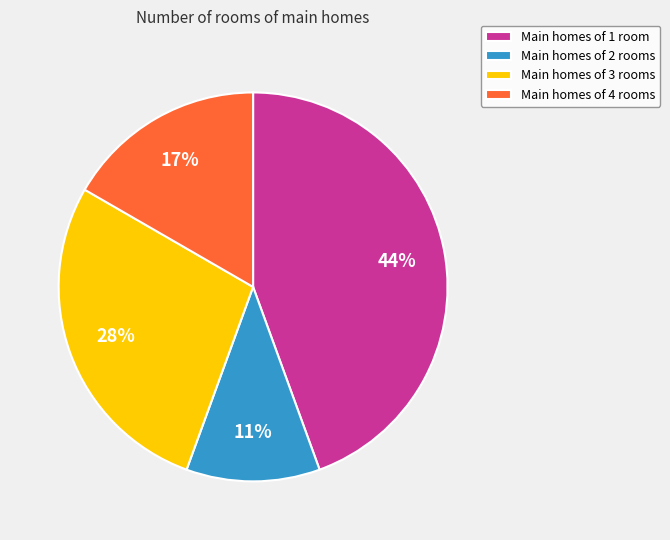

Approximately how many times larger is the value at Main homes of 1 room compared to Main homes of 3 rooms?

1.6